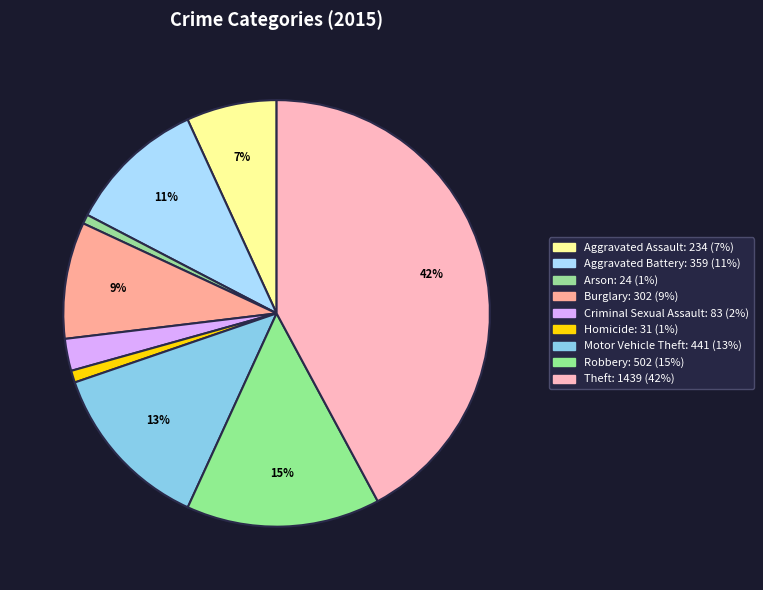

Which category has the smallest portion of the pie?

Arson